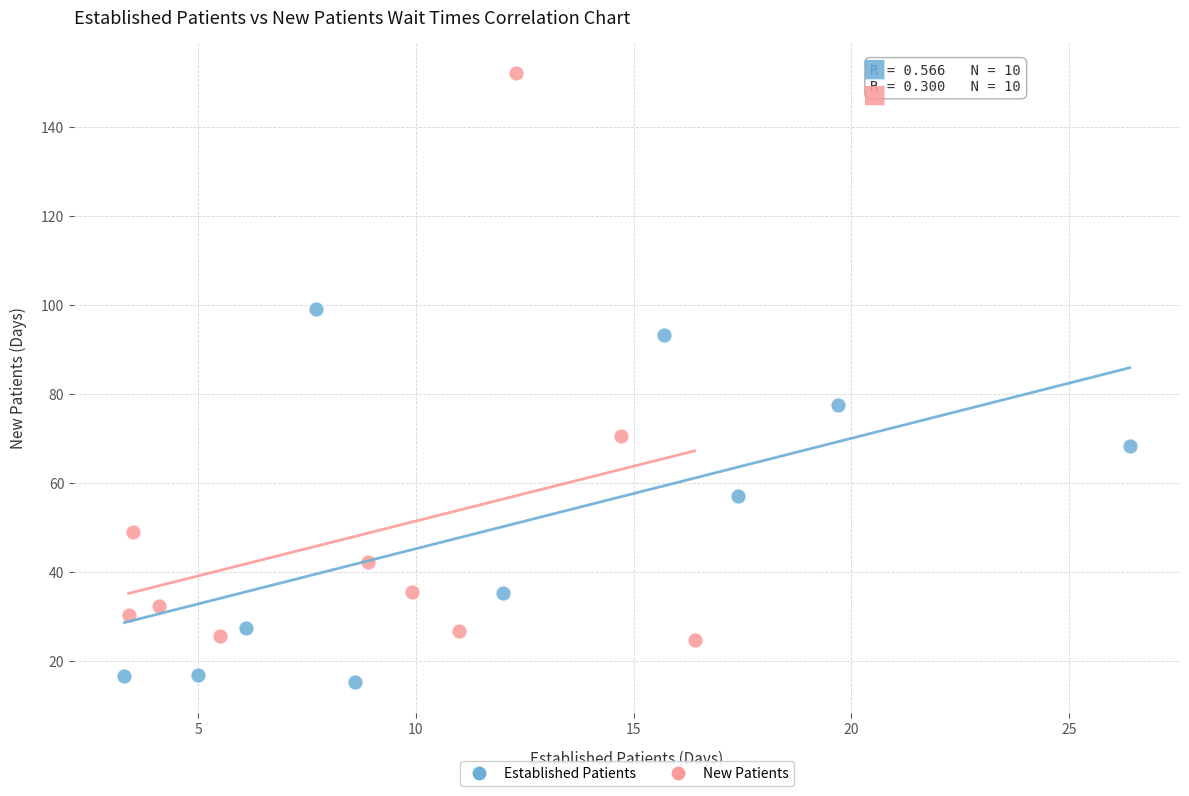

Which series contains the lowest Y value?

Established Patients